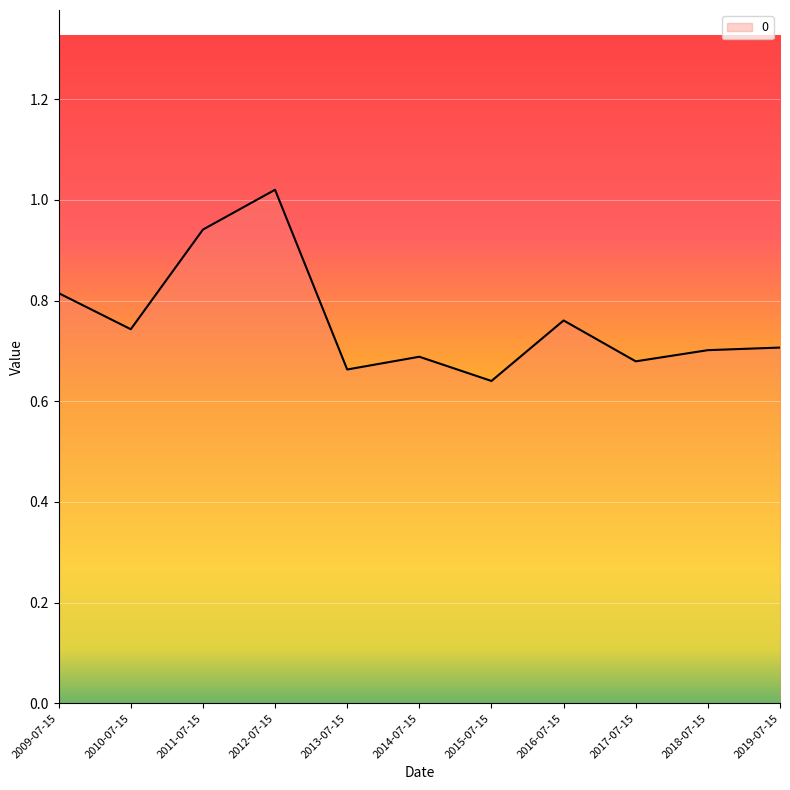

What position from the left is 2014-07-15?

6